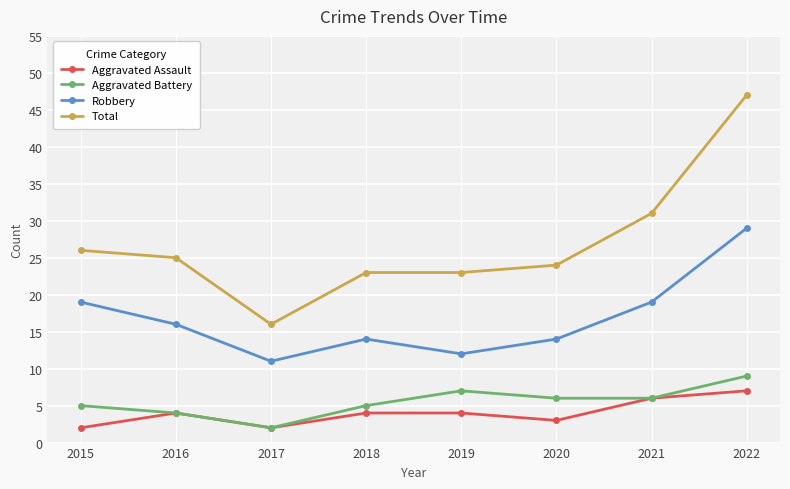

Reading left to right, what are all the values shown in this chart?

Aggravated Assault: 2015=2	2016=4	2017=2	2018=4	2019=4	2020=3	2021=6	2022=7
Aggravated Battery: 2015=5	2016=4	2017=2	2018=5	2019=7	2020=6	2021=6	2022=9
Robbery: 2015=19	2016=16	2017=11	2018=14	2019=12	2020=14	2021=19	2022=29
Total: 2015=26	2016=25	2017=16	2018=23	2019=23	2020=24	2021=31	2022=47